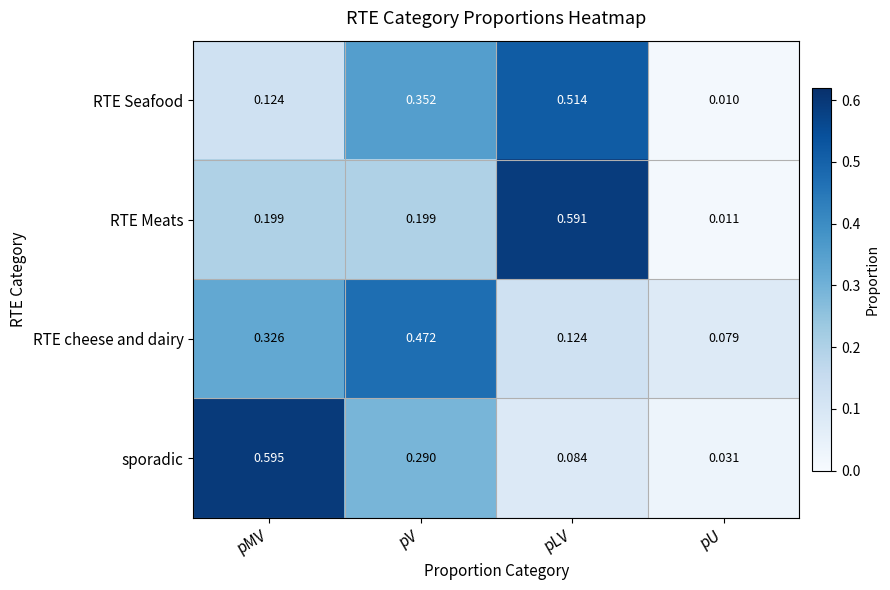

Which series has the widest spread of values?

RTE Meats